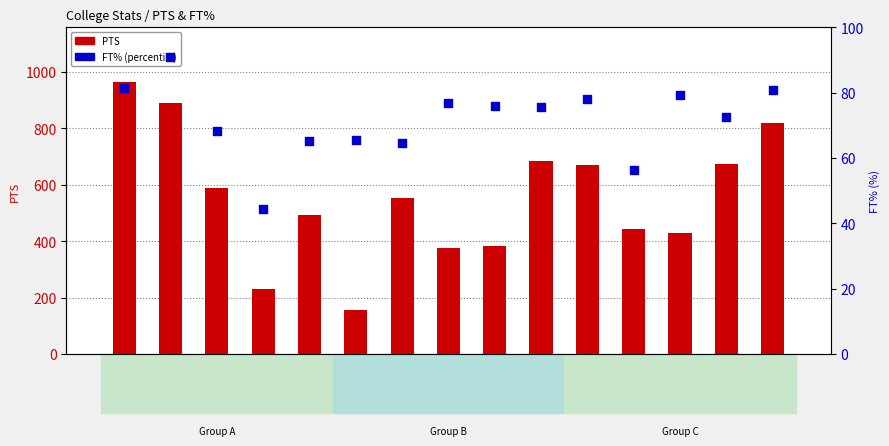

Is the value of FT% (scaled) at UConn-1 greater than the value of PTS at Pitt?

No